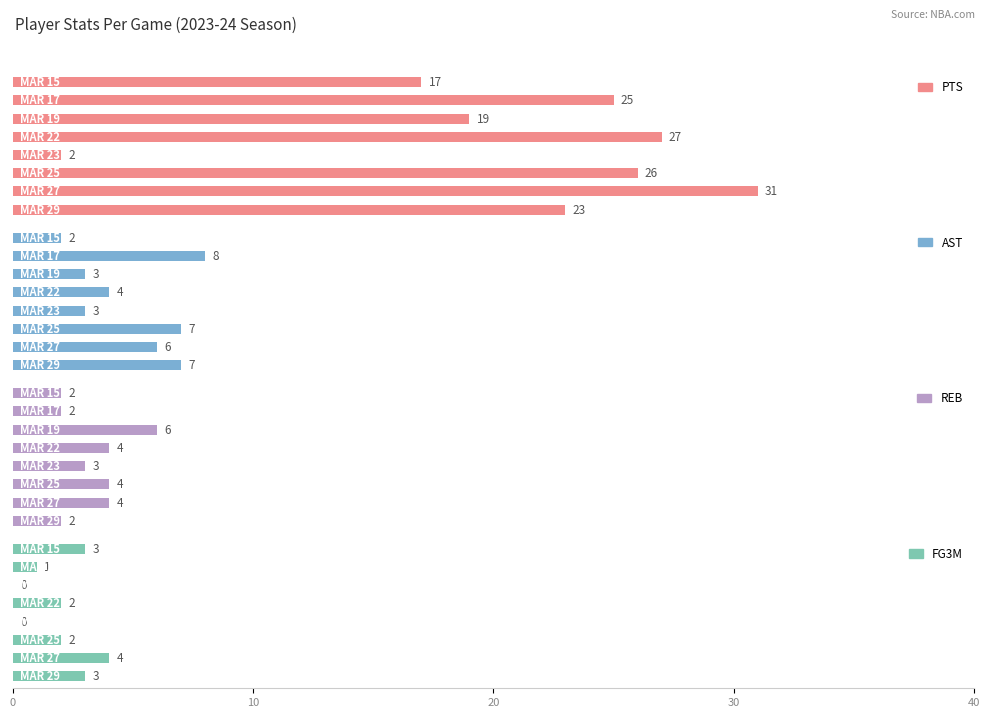

What is the lowest value of the PTS series?

2